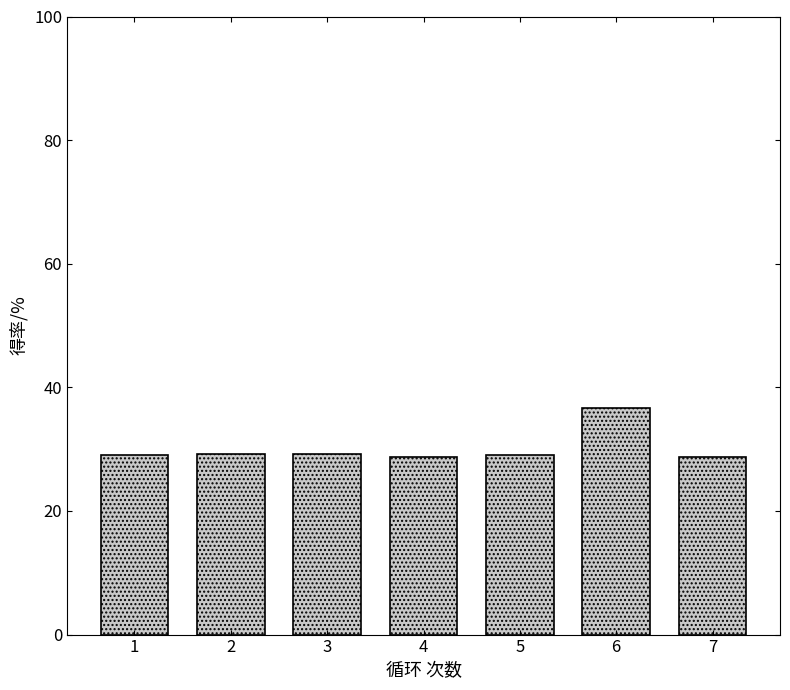

What is the sum of all values?

210.8